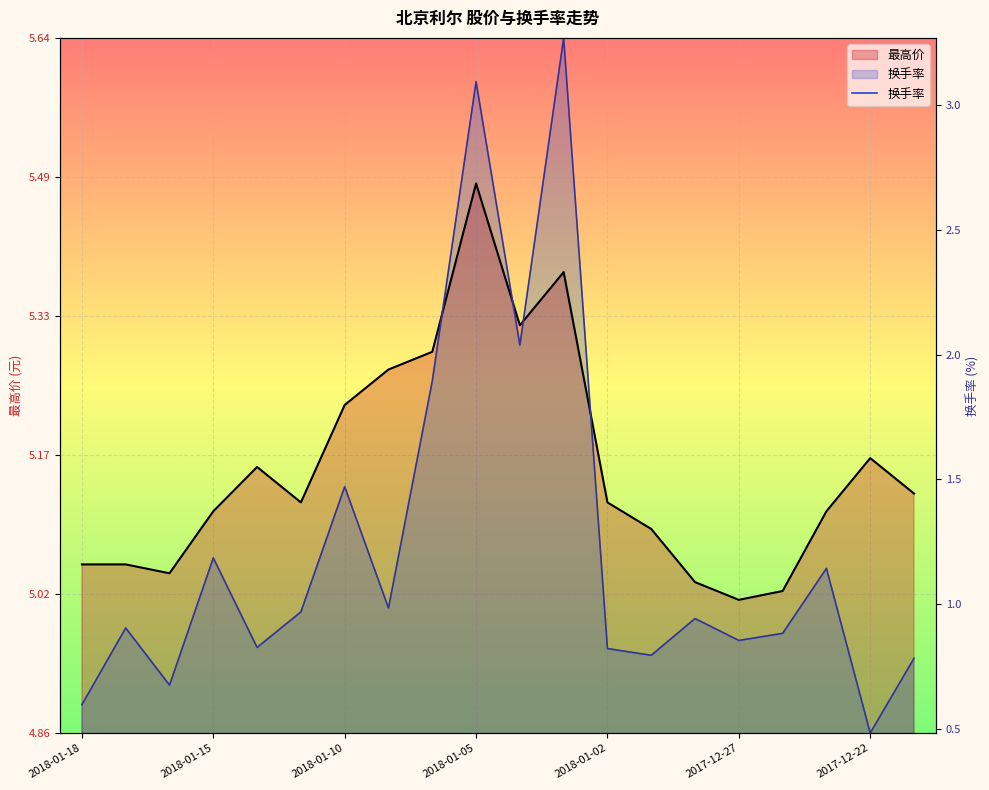

True or false: 最高价 has a value of 5.2 at 2017-12-22.

True